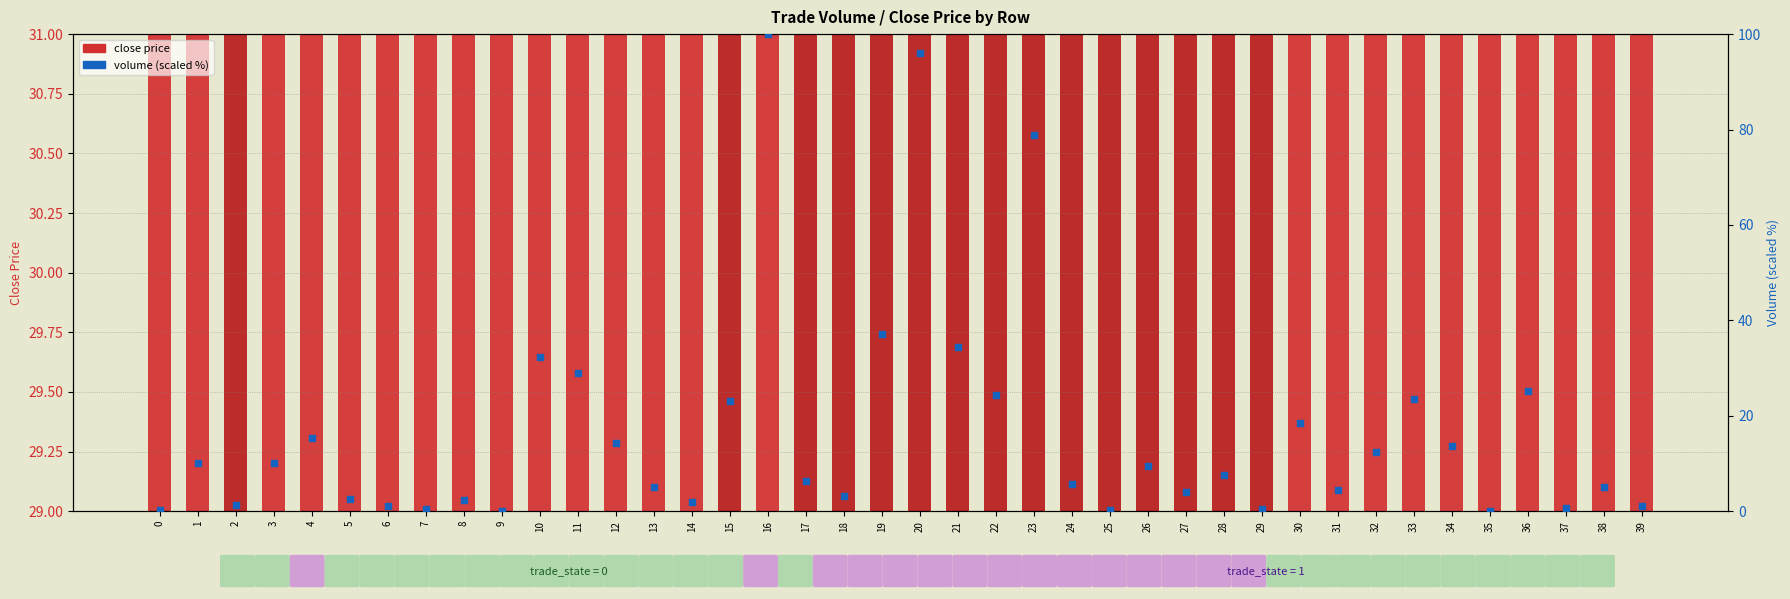

At which category is the sum across all series the highest?

16